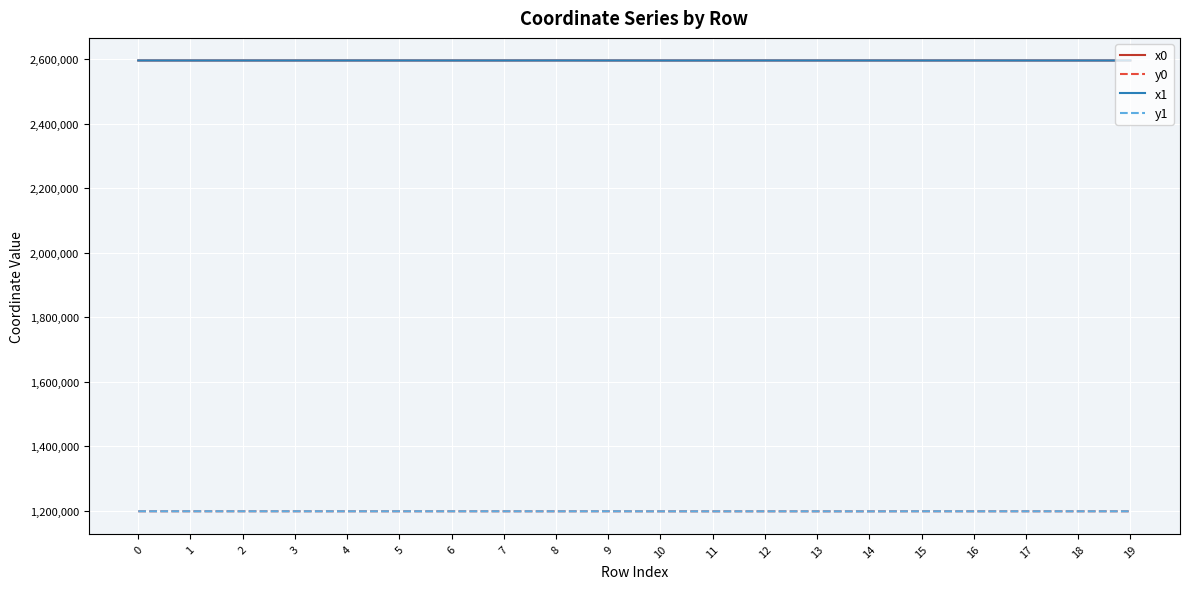

What is the maximum value for x0?

2596405.3